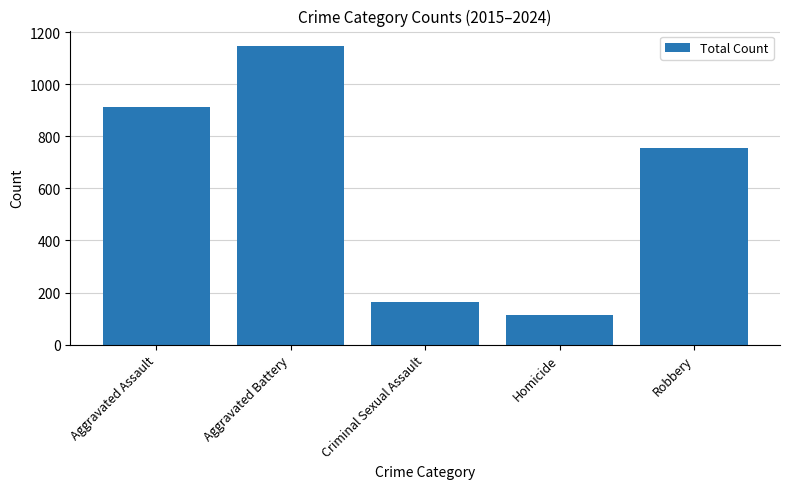

The value at Aggravated Battery is 1149. True or false?

True